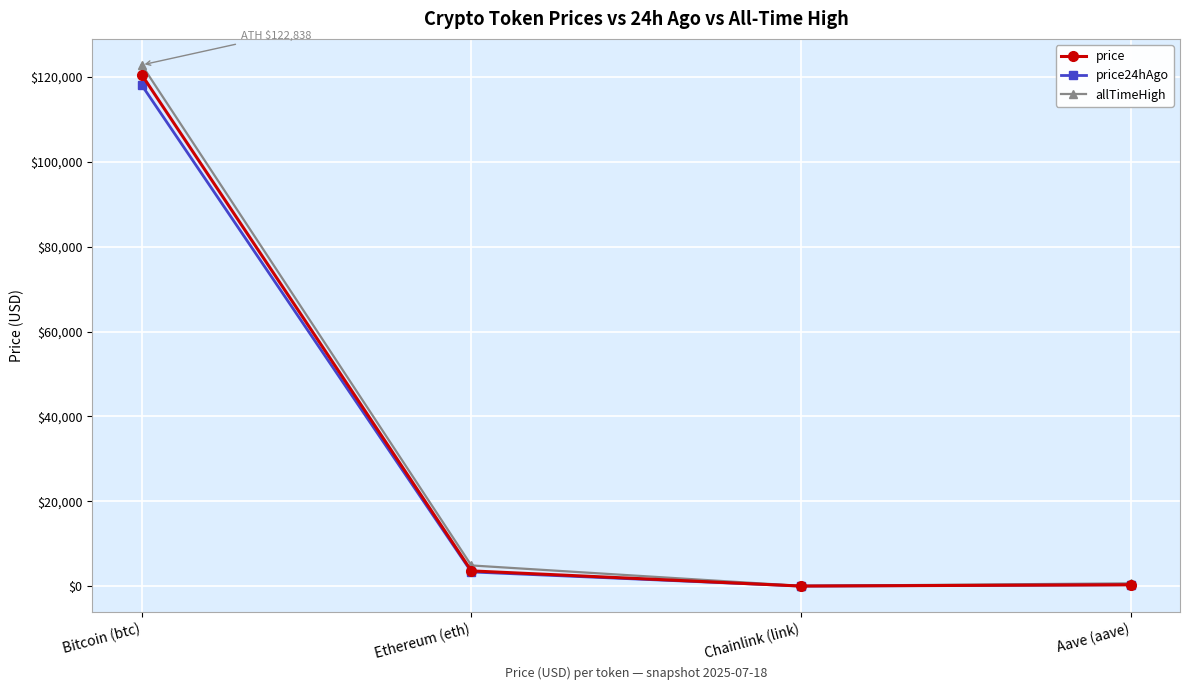

At which label does allTimeHigh first exceed 4878?

Bitcoin (btc)